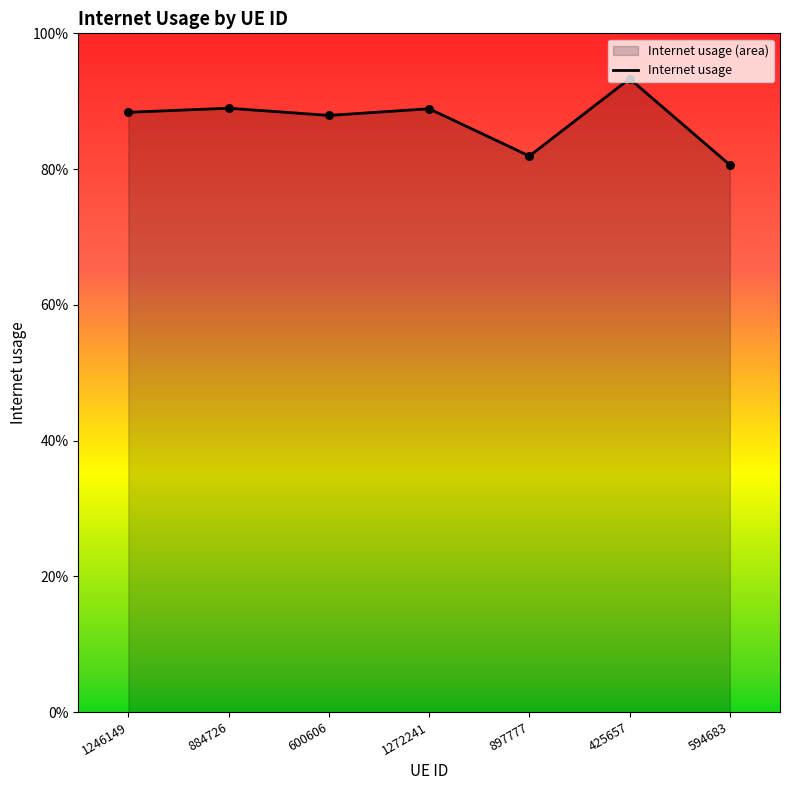

Between 425657 and 594683, which is larger?

425657